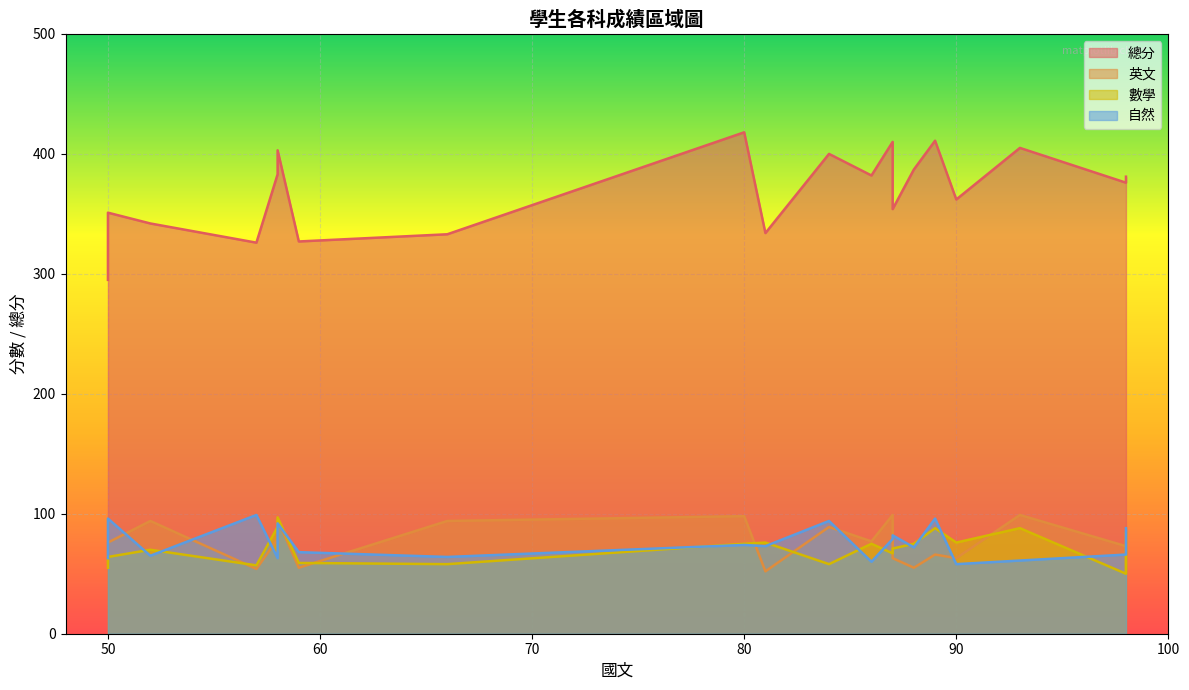

What is the greatest value displayed?

418